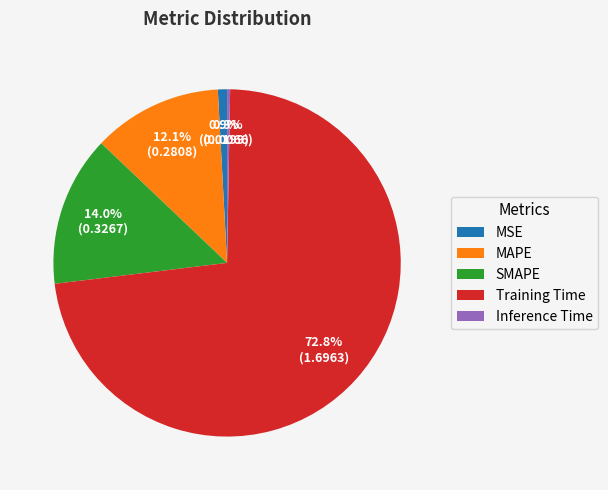

Is the sum of Training Time and SMAPE greater than half?

Yes